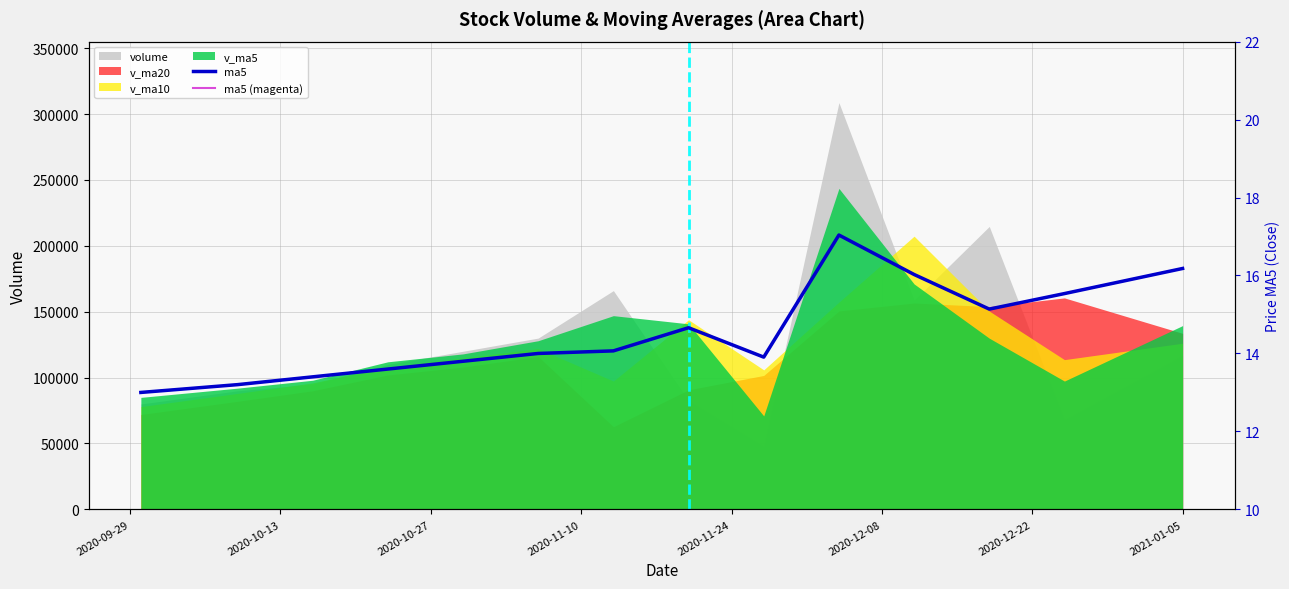

What is the sum of the ma5 (magenta) values at 2020-11-10 and 13?

29.8